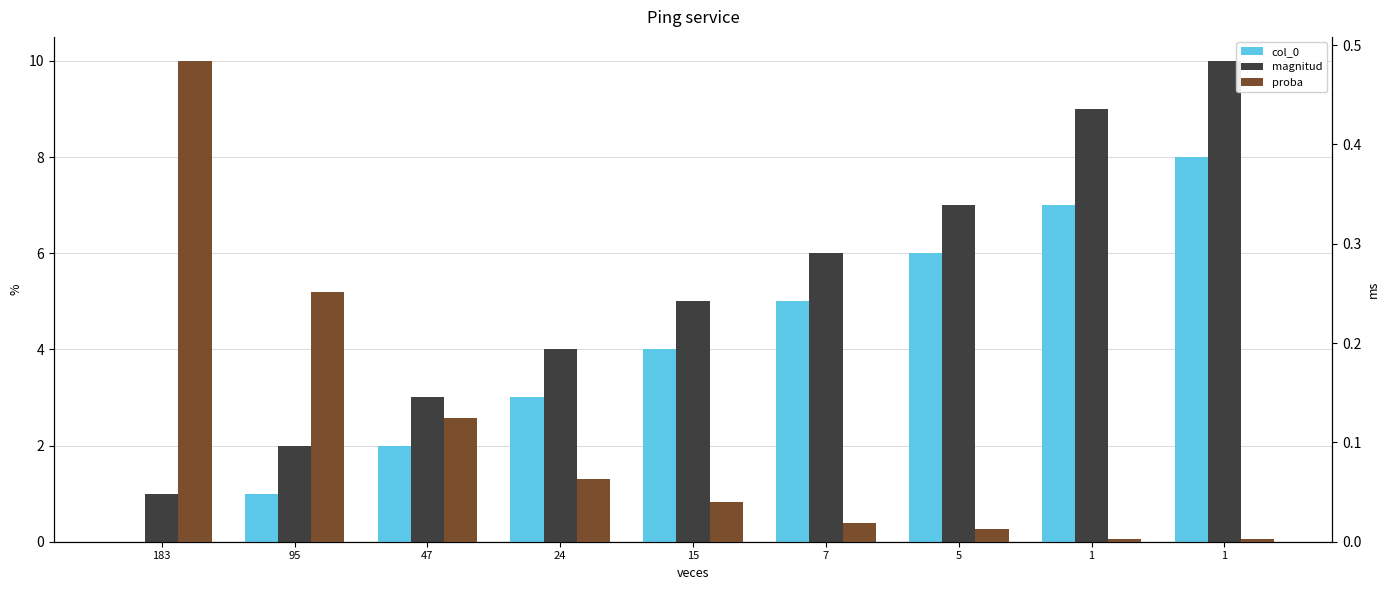

True or false: magnitud has a value of 4.3 at 5.

False